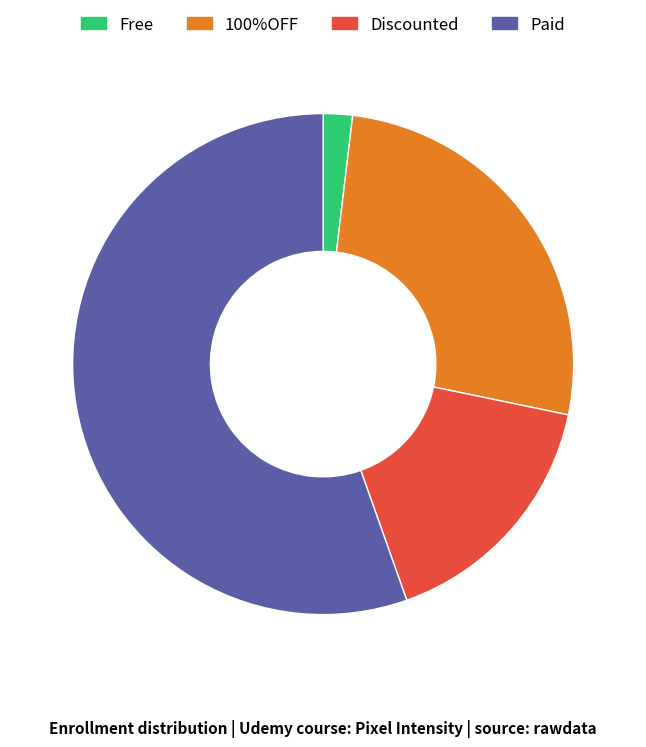

Is there a majority slice in this chart?

Yes